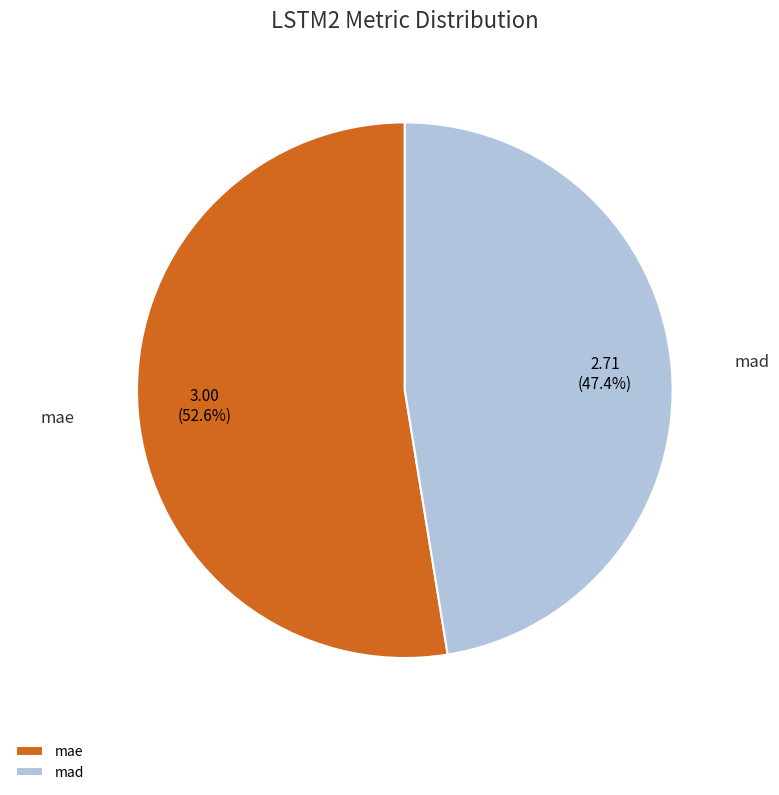

How many segments does this pie chart have?

2